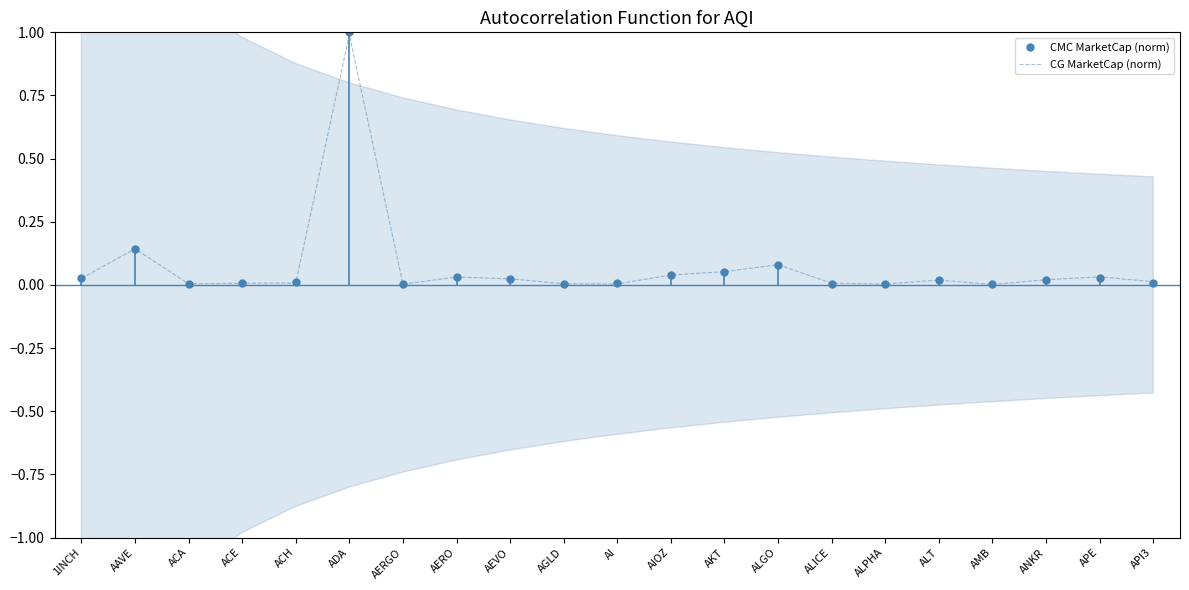

Reading left to right, extract all data points from this chart.

CMC MarketCap (norm): 0.0	0.1	0.0	0.0	0.0	1.0	0.0	0.0	0.0	0.0	0.0	0.0	0.1	0.1	0.0	0.0	0.0	0.0	0.0	0.0	0.0
CG MarketCap (norm): 0.0	0.1	0.0	0.0	0.0	1.0	0.0	0.0	0.0	0.0	0.0	0.0	0.1	0.1	0.0	0.0	0.0	0.0	0.0	0.0	0.0